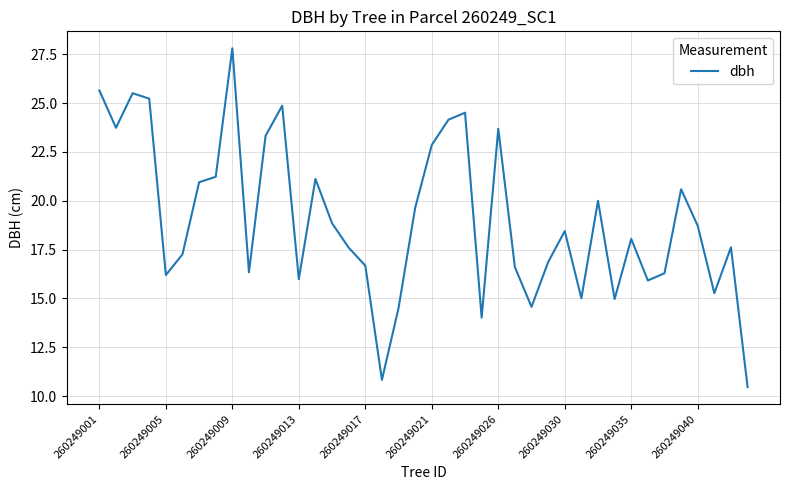

What is the maximum value shown in the chart?

27.8